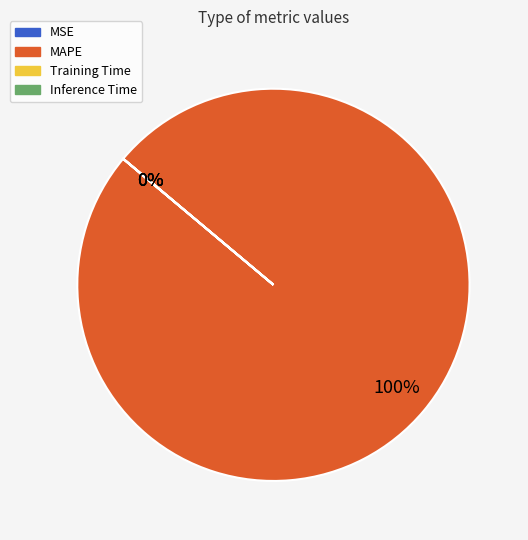

What is the change in value from MAPE to Training Time?

-831.8